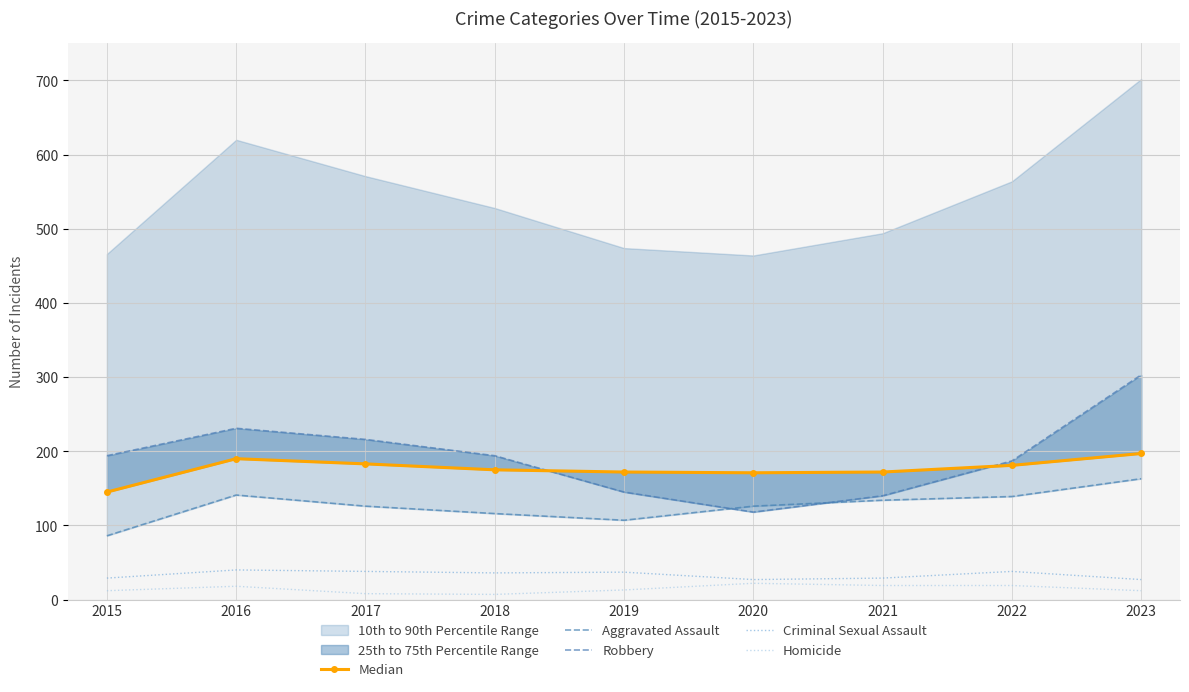

True or false: Homicide has a value of 19 at 2022.

True